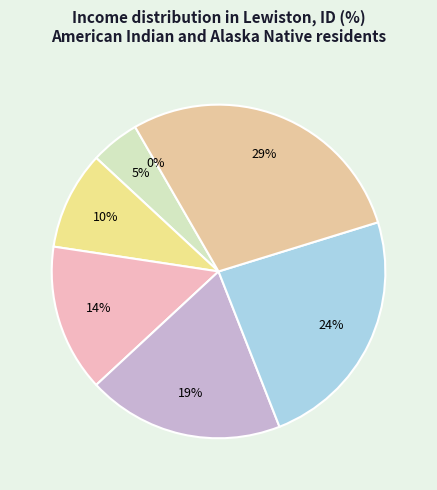

What percentage do 4 and 0 together represent?

19.0%